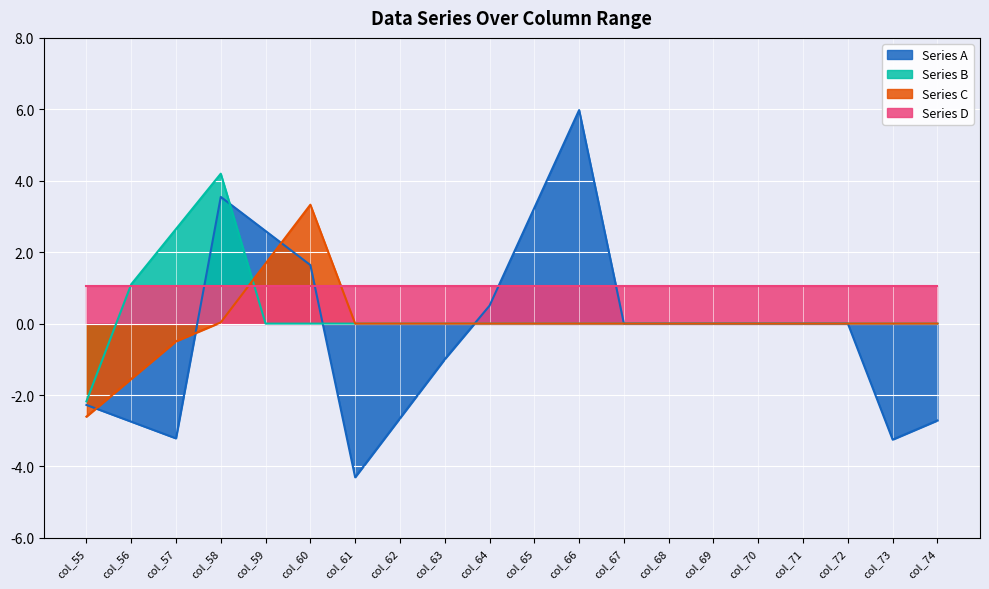

True or false: Series B has more than 2 interior local peaks.

False